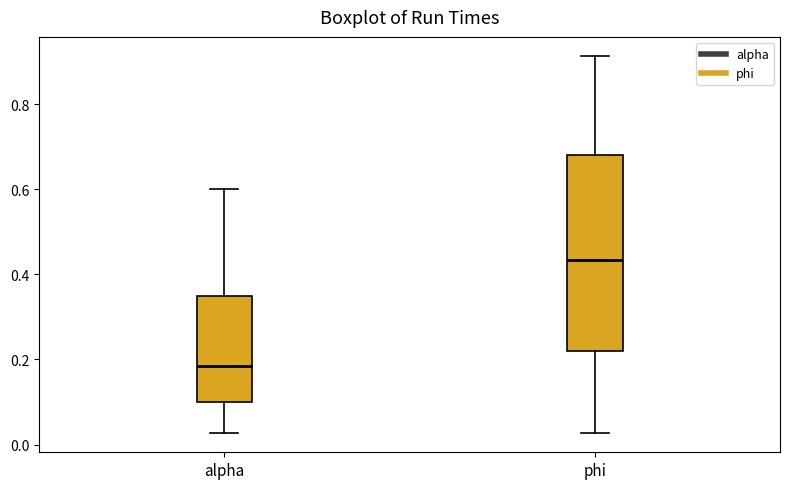

Where does the median line of the box for phi sit on the y-axis? The values are not printed on the chart, so give them approximately, as read against the axis.

0.44